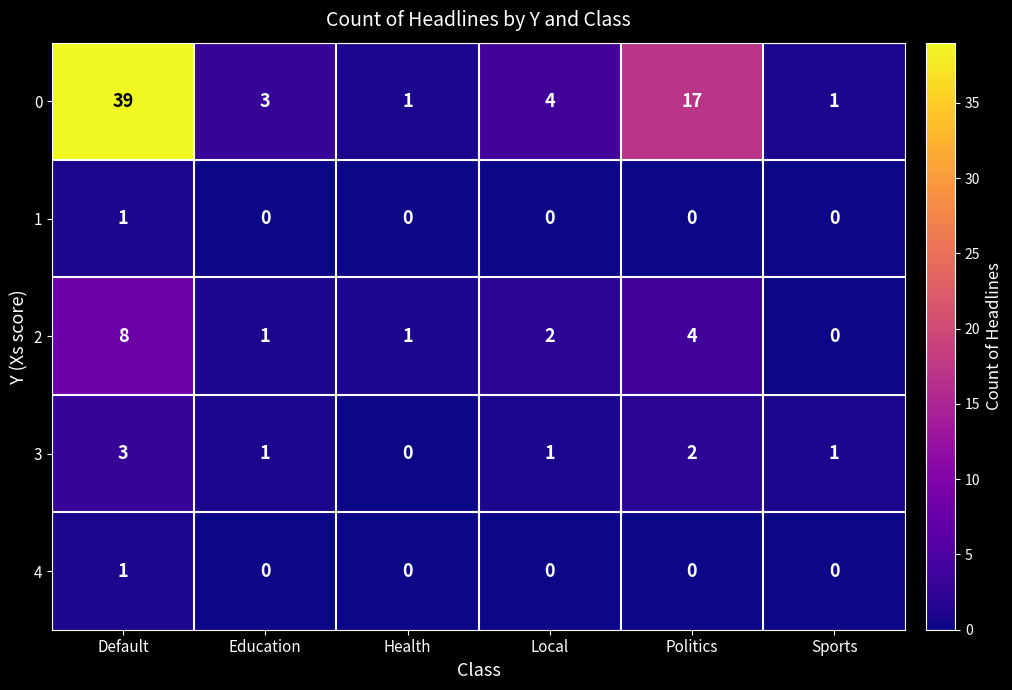

Which series has the largest total across all categories?

0